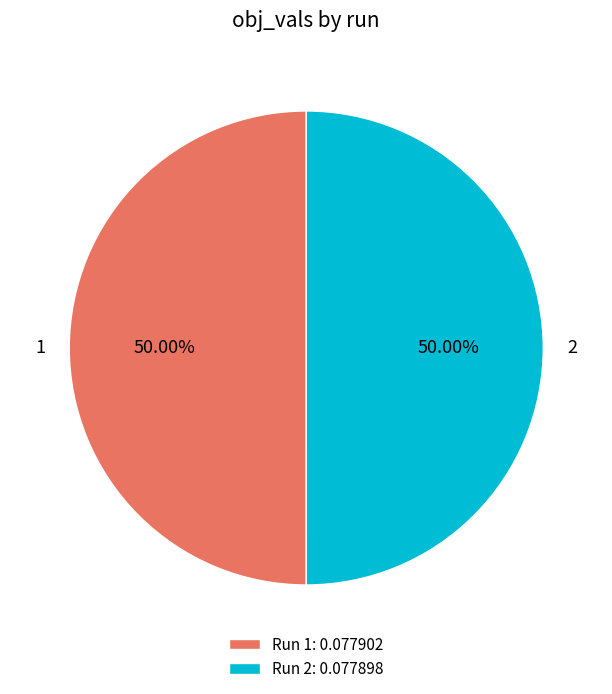

To the nearest percent, what percentage of the pie is 1?

50%